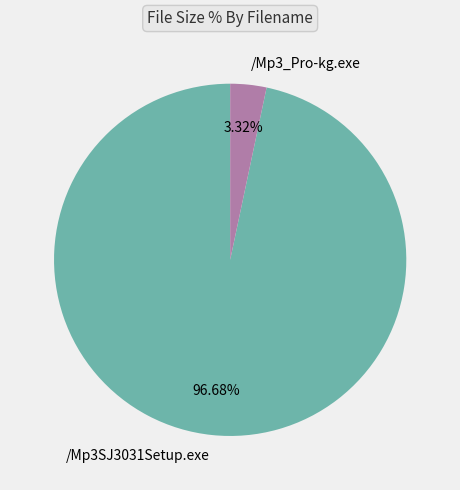

How much of the chart is everything except /Mp3SJ3031Setup.exe?

3.3%